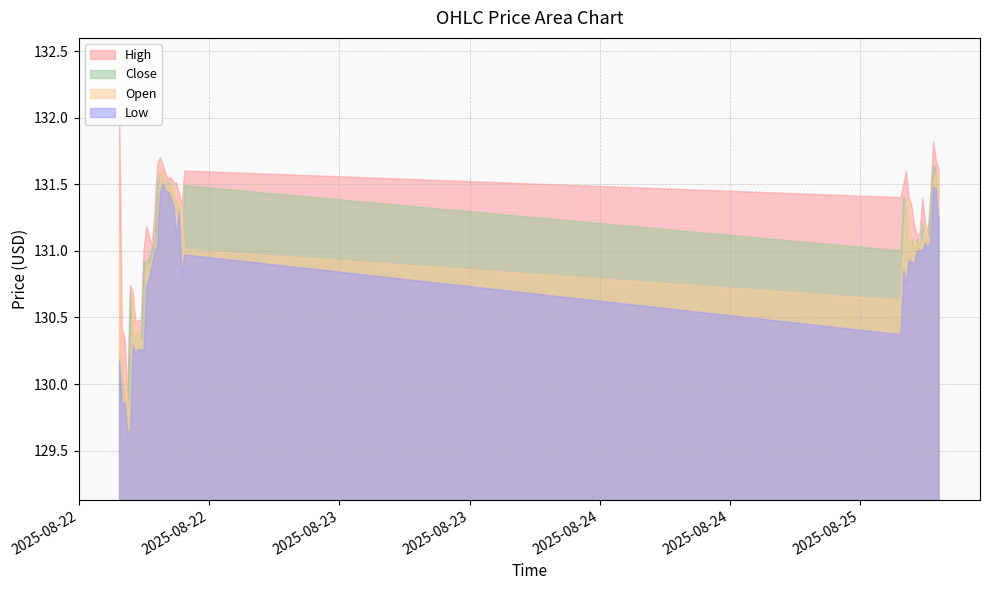

What is the value of the Close point at the 1st from the left?

130.2